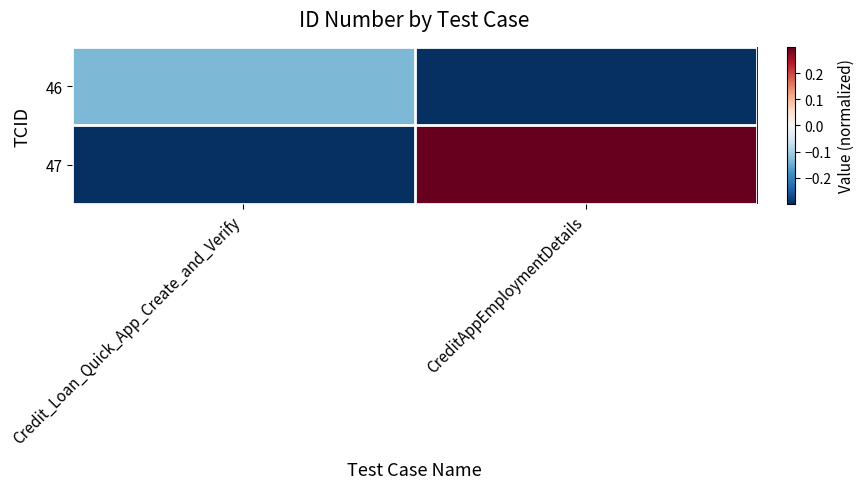

Reading left to right, extract all data points from this chart.

46: Credit_Loan_Quick_App_Create_and_Verify=-0.1	CreditAppEmploymentDetails=-0.3
47: Credit_Loan_Quick_App_Create_and_Verify=-0.3	CreditAppEmploymentDetails=0.3